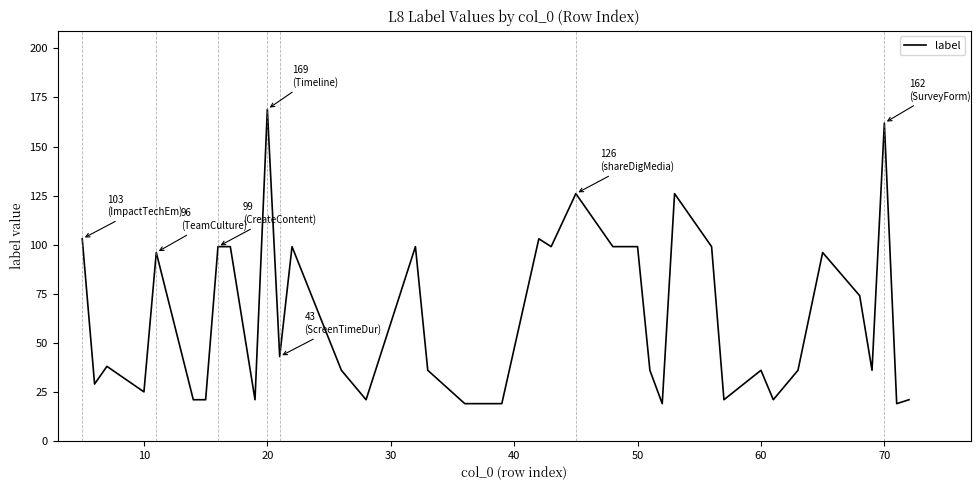

What is the smallest value displayed?

19